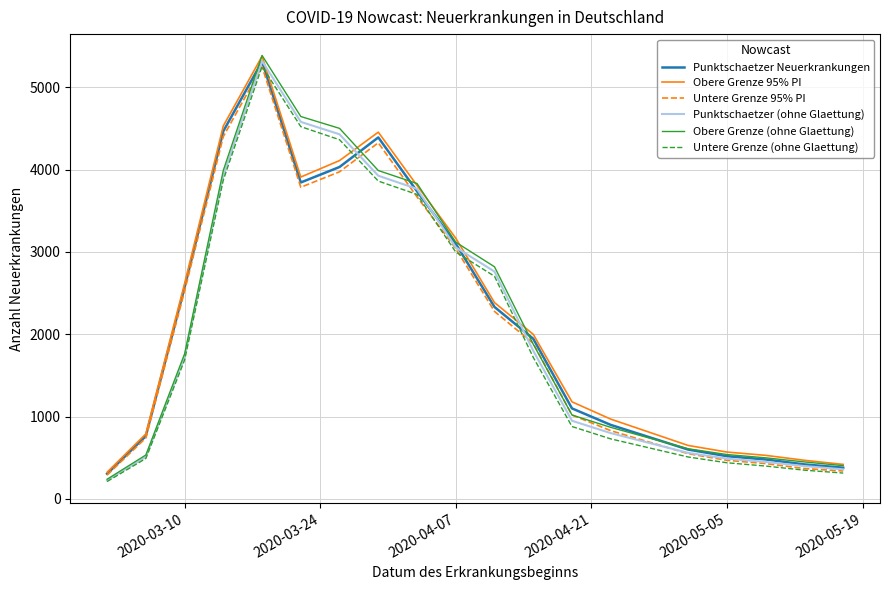

What is the smallest value displayed?

212